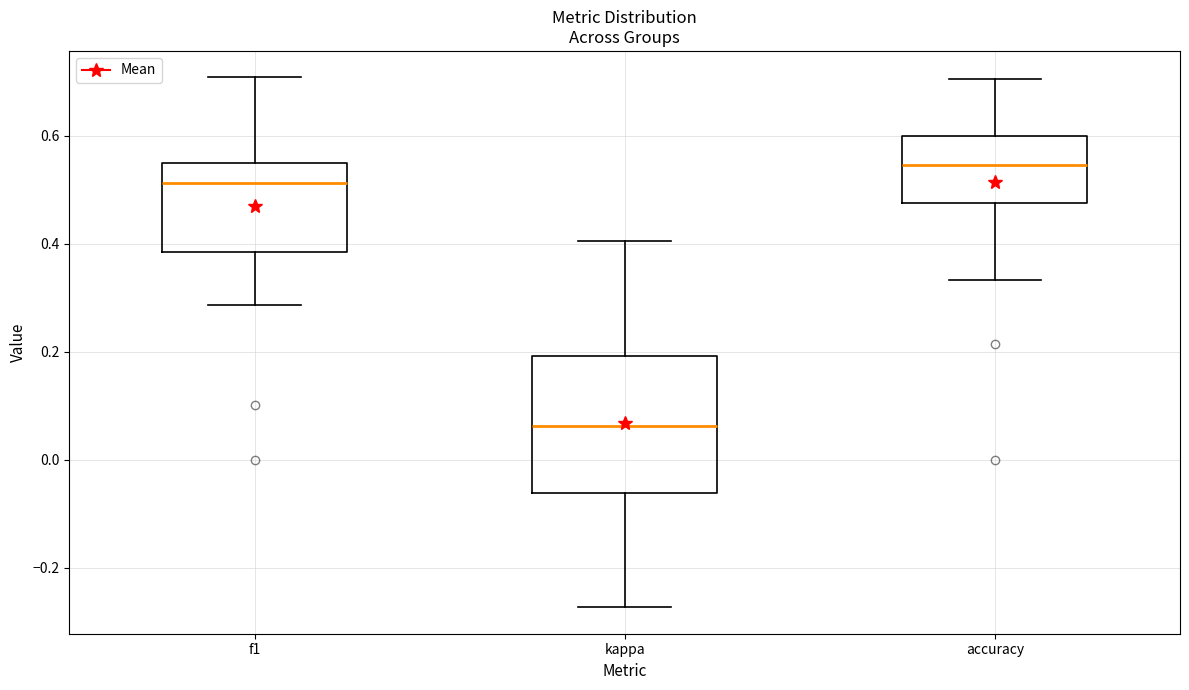

Which box has the lowest median line?

kappa